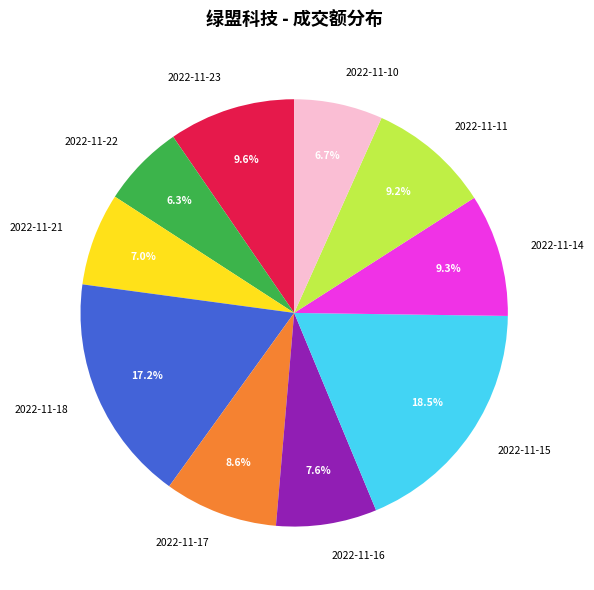

Does 2022-11-21 represent more than half of the total?

No